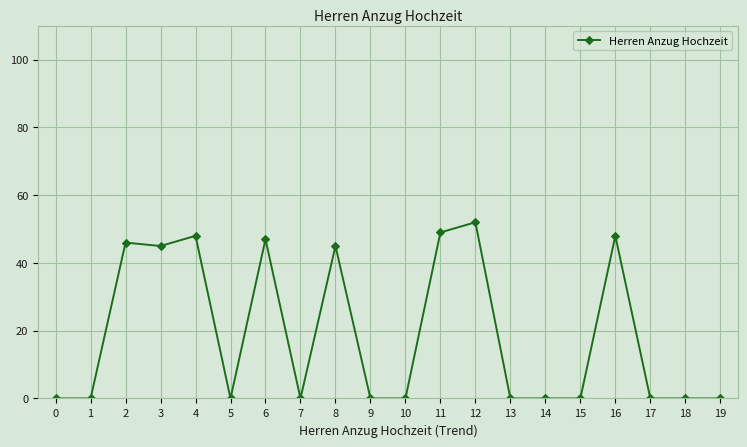

What is the sum of all values?

380